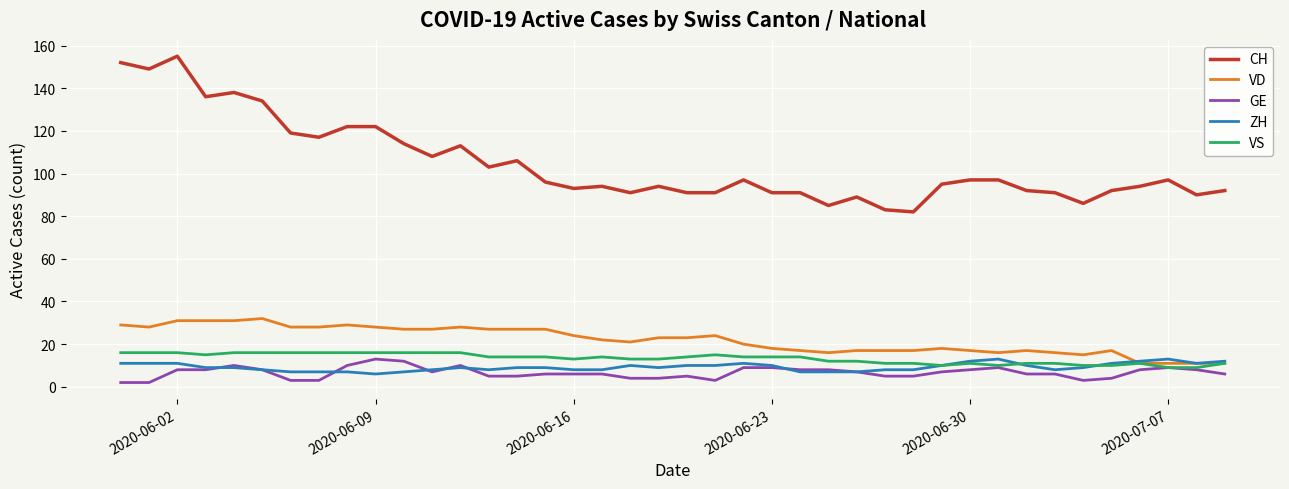

Which series has the largest total across all categories?

CH